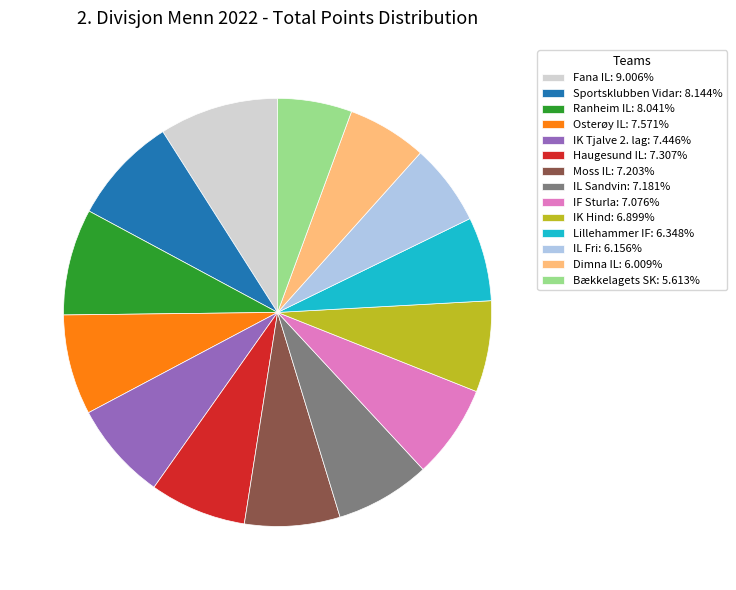

Is IL Fri the majority of the pie?

No